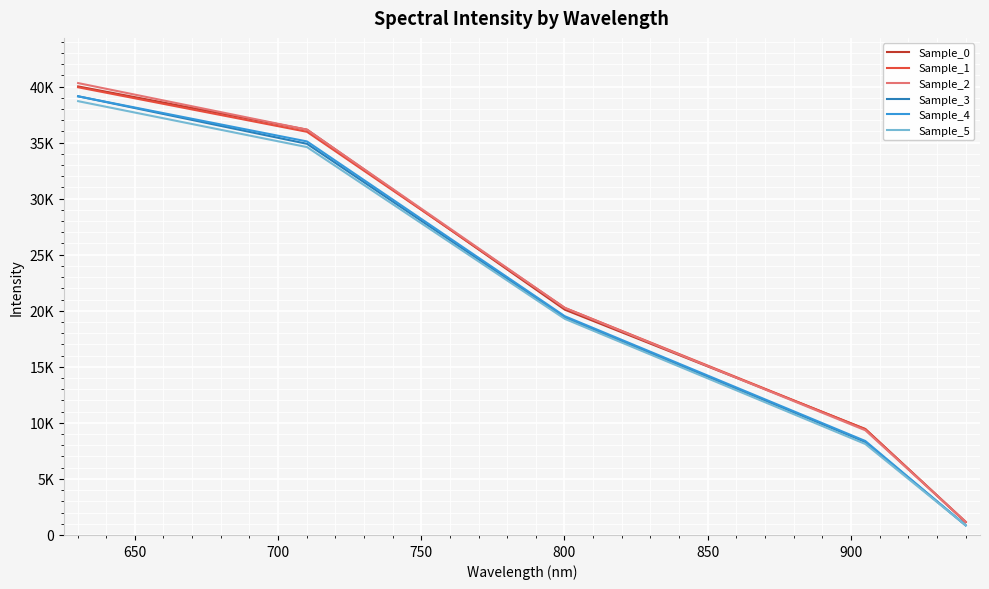

True or false: Sample_1 has more than 0 interior local peaks.

False